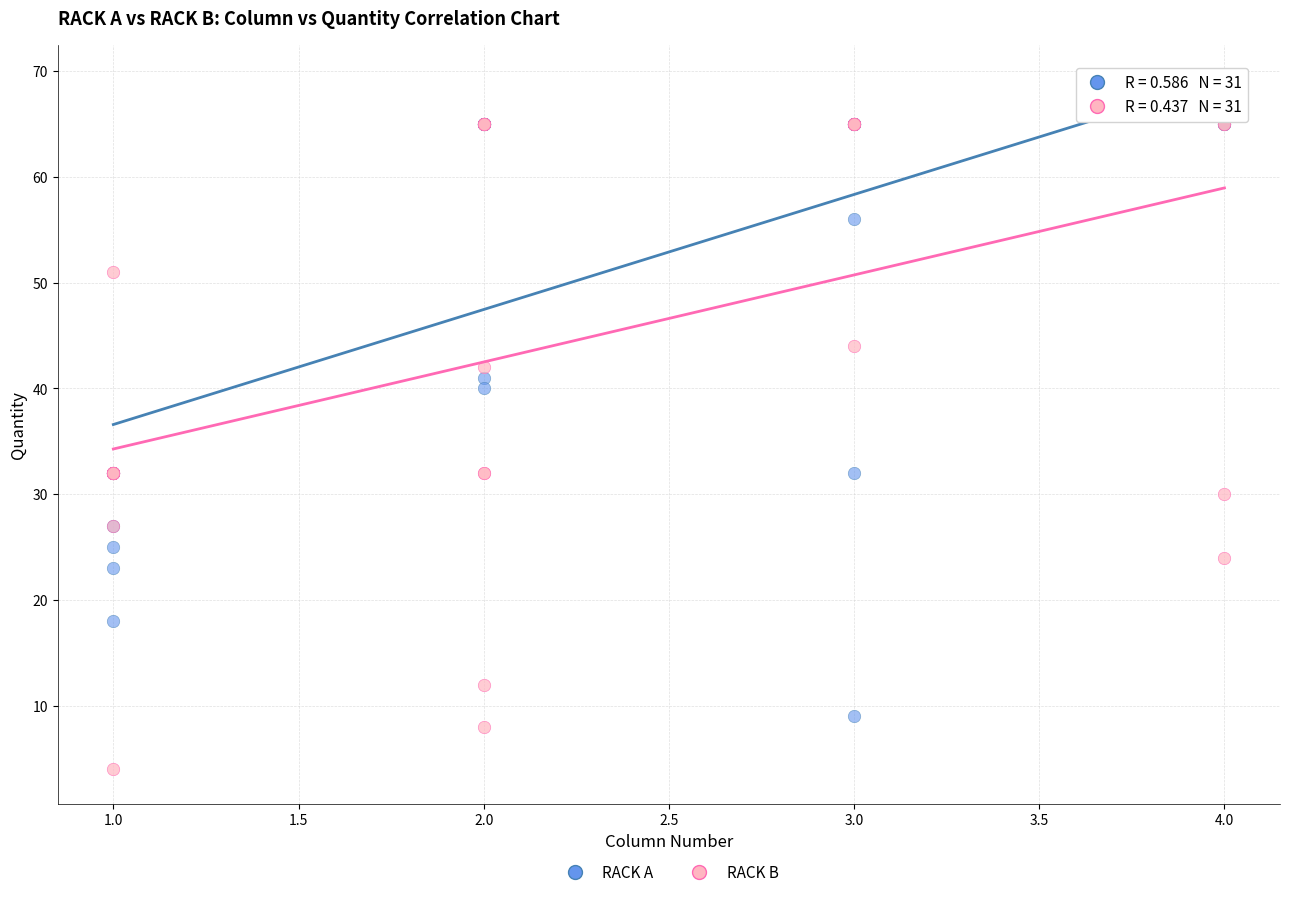

Which series has the largest Y range (max minus min)?

RACK B